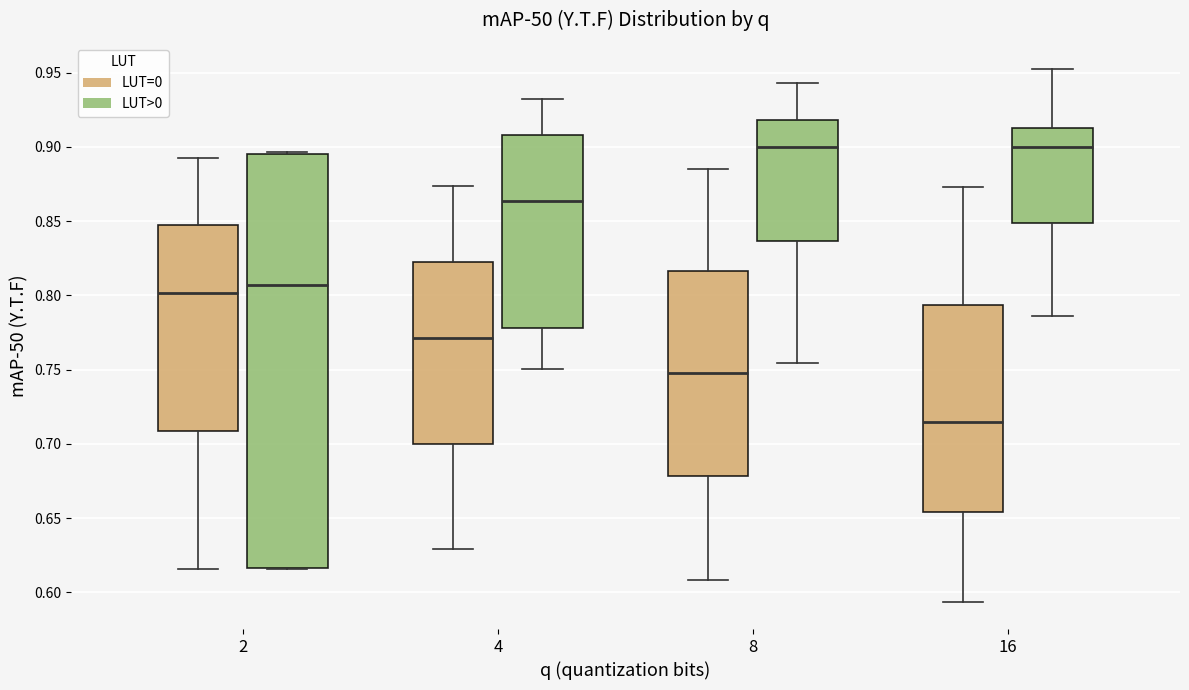

Where does the upper whisker of the box for 16 (LUT=0) end on the y-axis? The values are not printed on the chart, so give them approximately, as read against the axis.

0.875